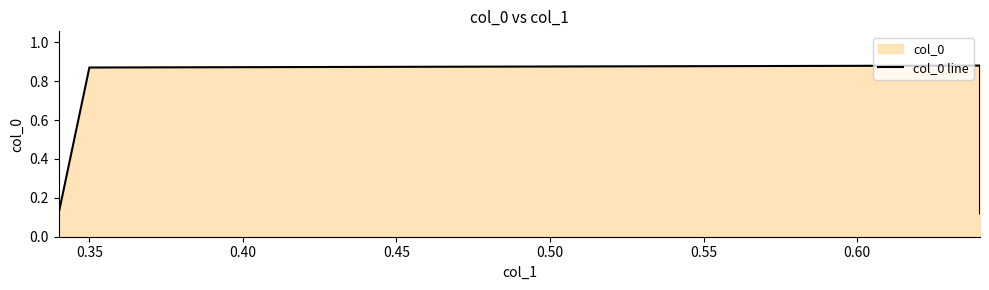

What is the change in value from 0.30 to 0.40?

+0.8